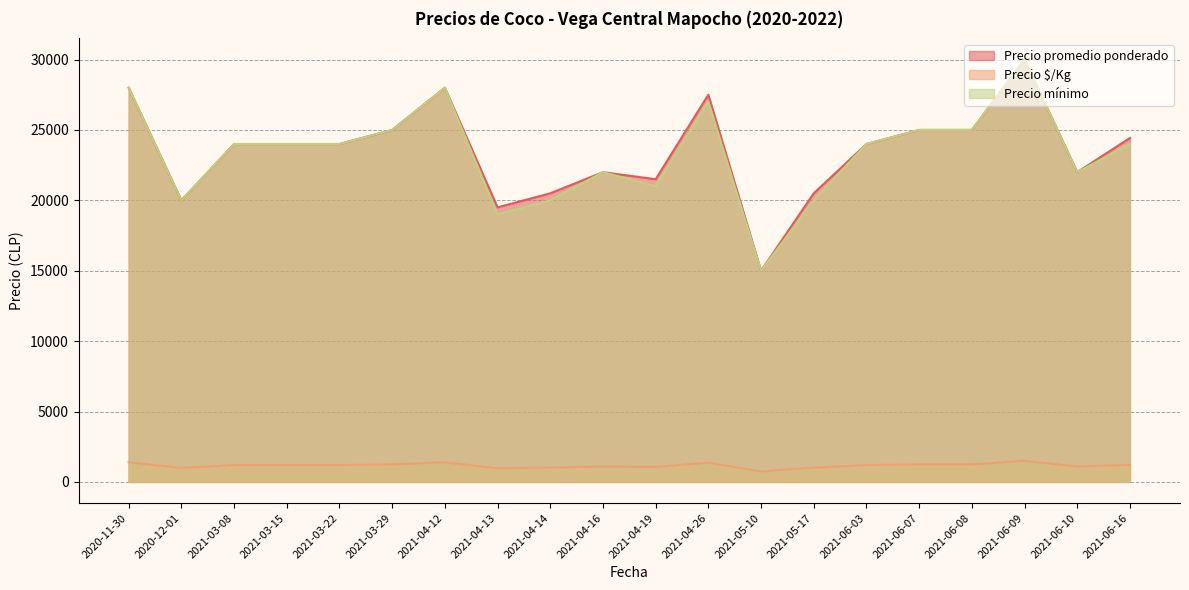

What is the total value across all series at 2021-06-16?

49650